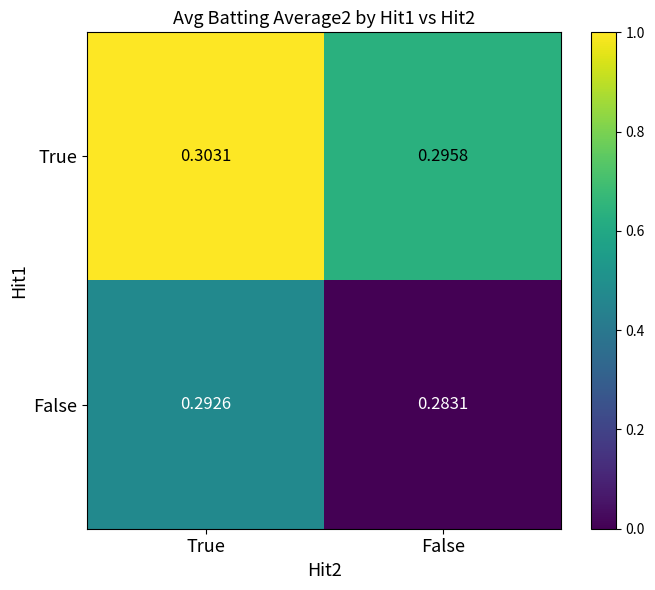

At which category is the sum across all series the highest?

True